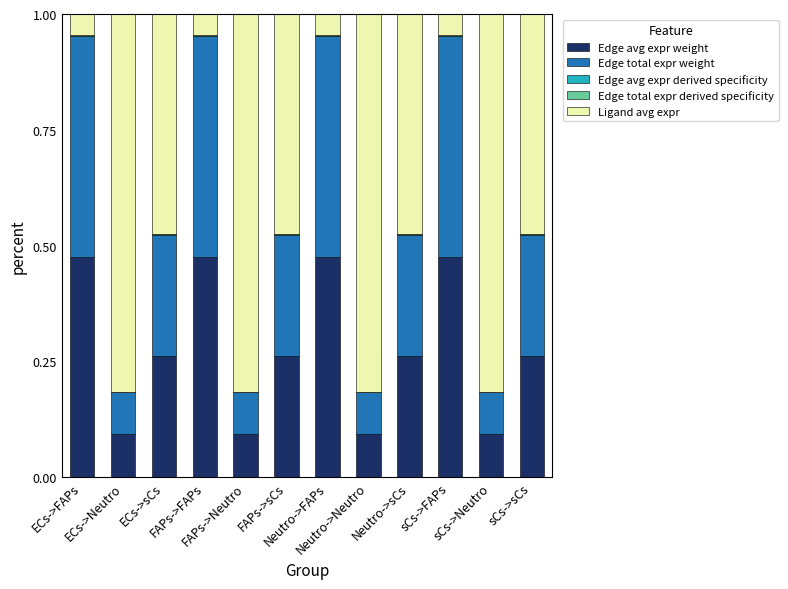

The value of Edge total expr weight at FAPs->sCs is 0.3. True or false?

True